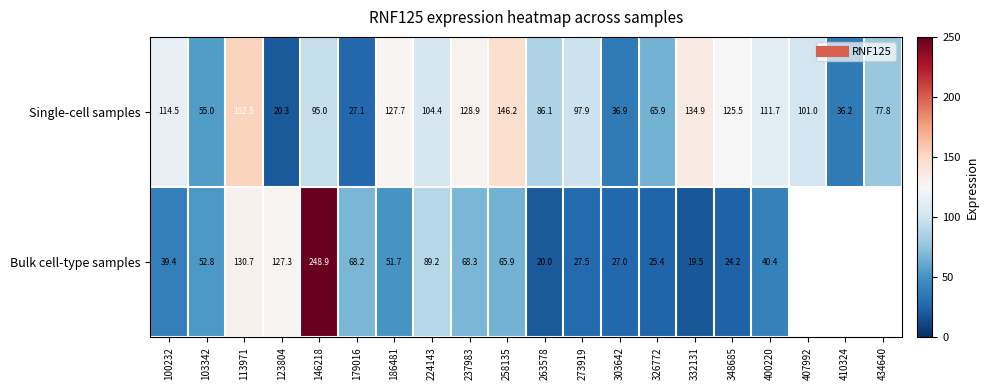

Rank the series at 123804 from lowest to highest value.

Single-cell samples, Bulk cell-type samples